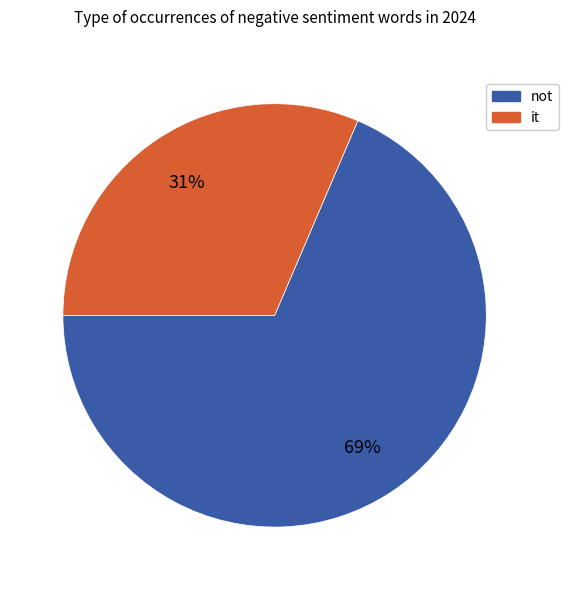

To the nearest percent, what is the average slice percentage?

50%